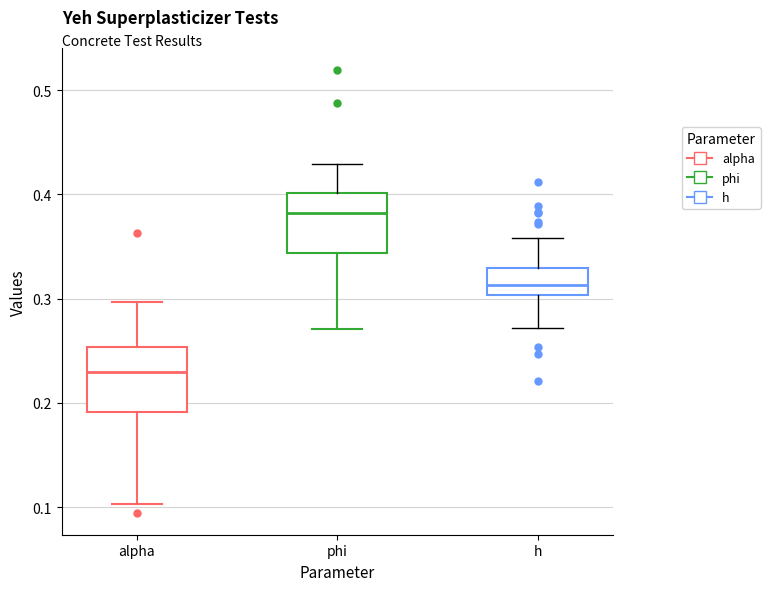

Reading left to right, read every box against the y-axis: the position of its median line, the range the box covers, and the ends of its whiskers. The values are not printed on the chart, so give them approximately, as read against the axis.

alpha: median 0.23, box 0.19 to 0.25, whiskers 0.10 to 0.30
phi: median 0.38, box 0.34 to 0.40, whiskers 0.27 to 0.43
h: median 0.31, box 0.30 to 0.33, whiskers 0.27 to 0.36